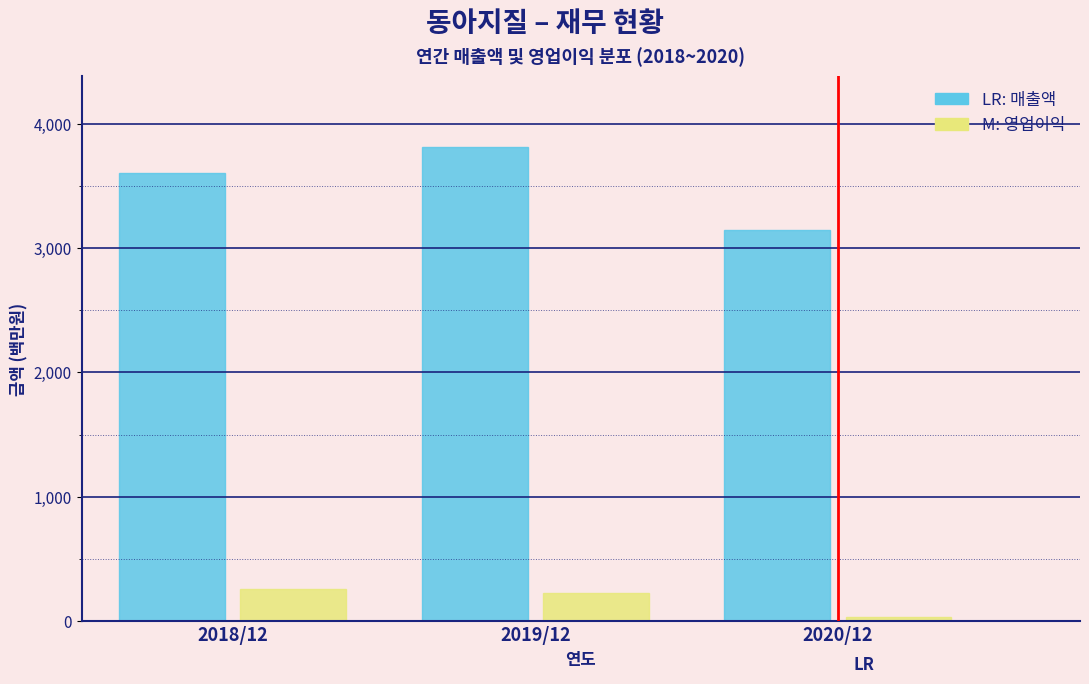

Reading right to left, list all the values displayed in this chart.

매출액: 2020/12=3146	2019/12=3809	2018/12=3607
영업이익: 2020/12=32	2019/12=229	2018/12=261